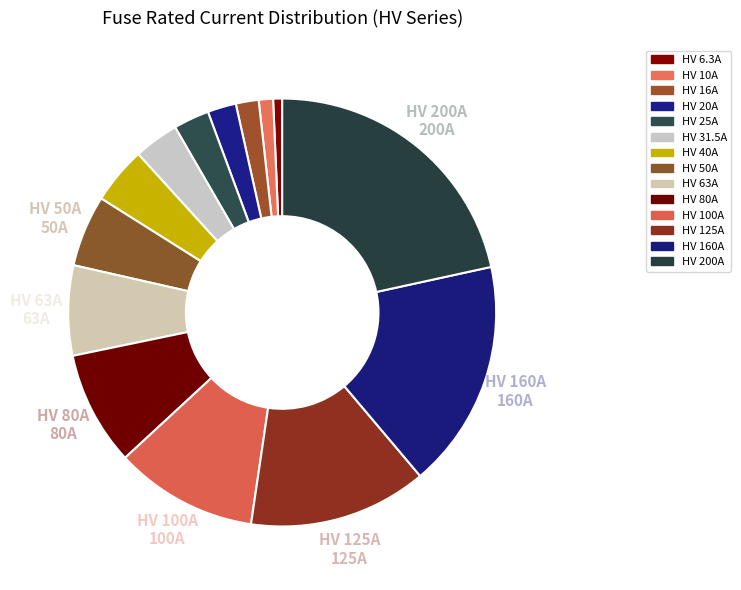

To the nearest percent, what portion does HV 100A represent?

11%